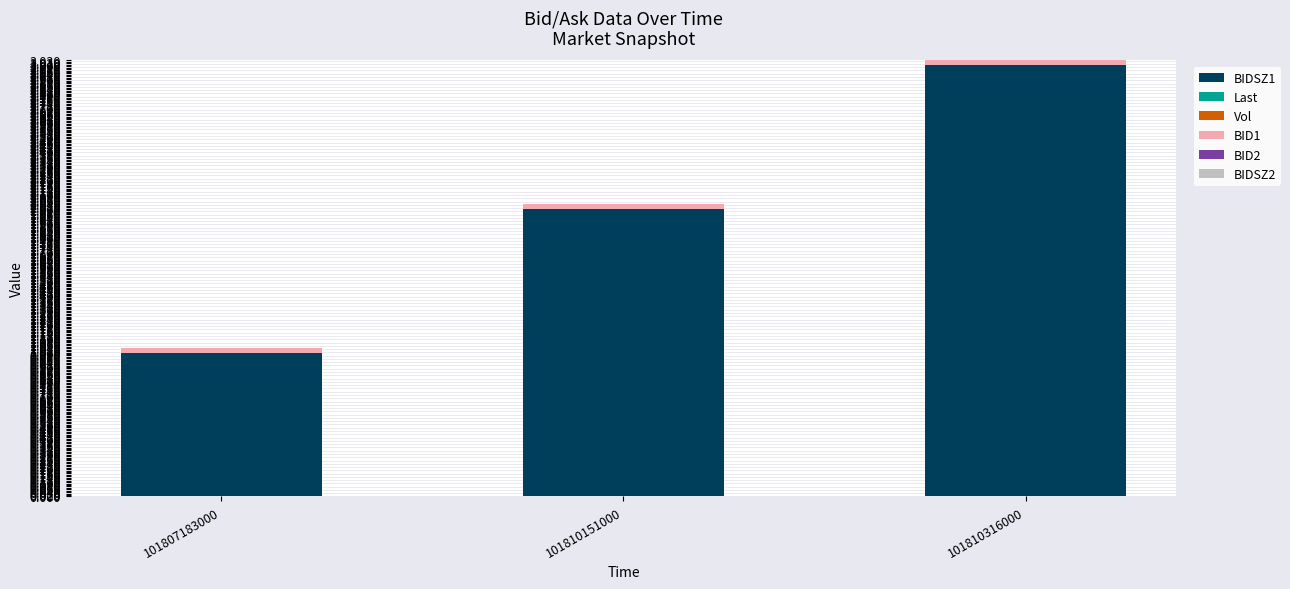

Rank the categories by BIDSZ1 value from highest to lowest.

101810316000, 101810151000, 101807183000